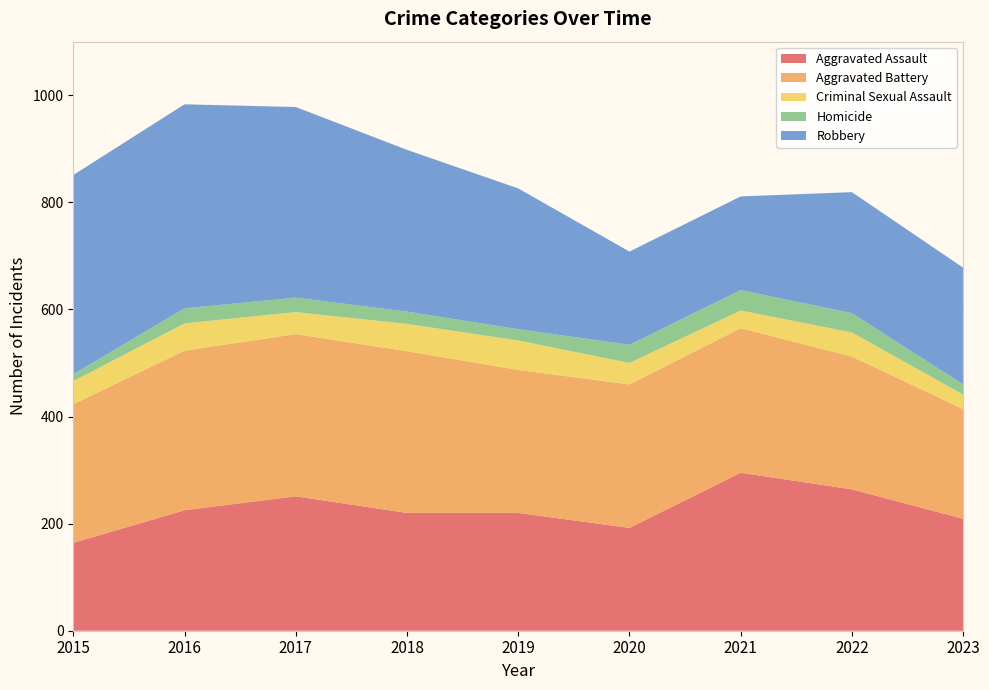

Reading left to right, what are all the values shown in this chart?

Aggravated Assault: 164	225	251	220	220	192	295	264	209
Aggravated Battery: 259	298	303	302	267	268	270	248	205
Criminal Sexual Assault: 43	51	41	51	55	40	33	45	27
Homicide: 13	28	27	23	21	34	38	36	19
Robbery: 372	381	356	302	263	174	175	226	218